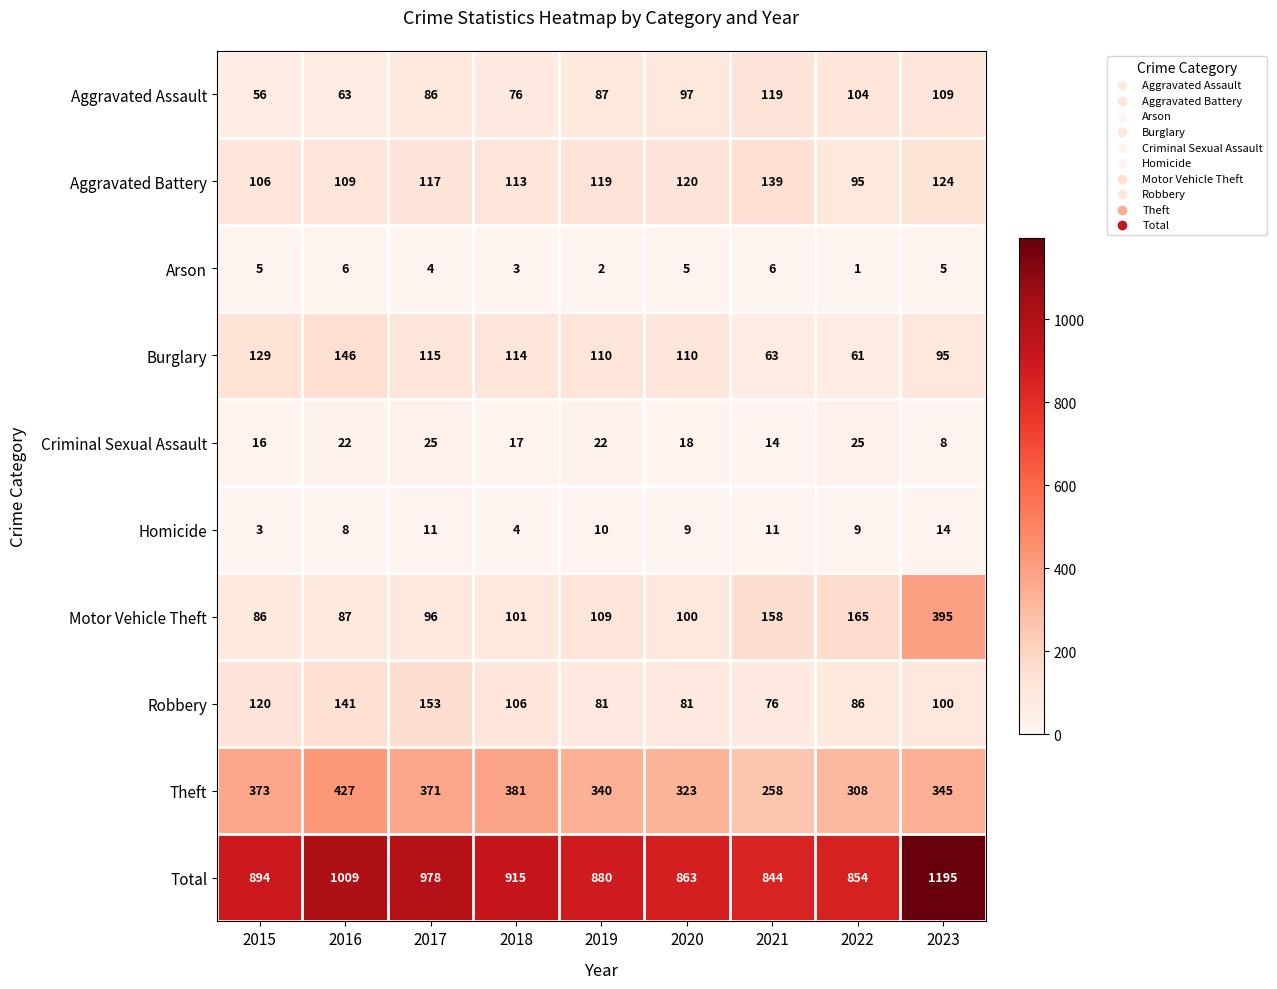

Which label corresponds to the smallest value in the chart?

2022